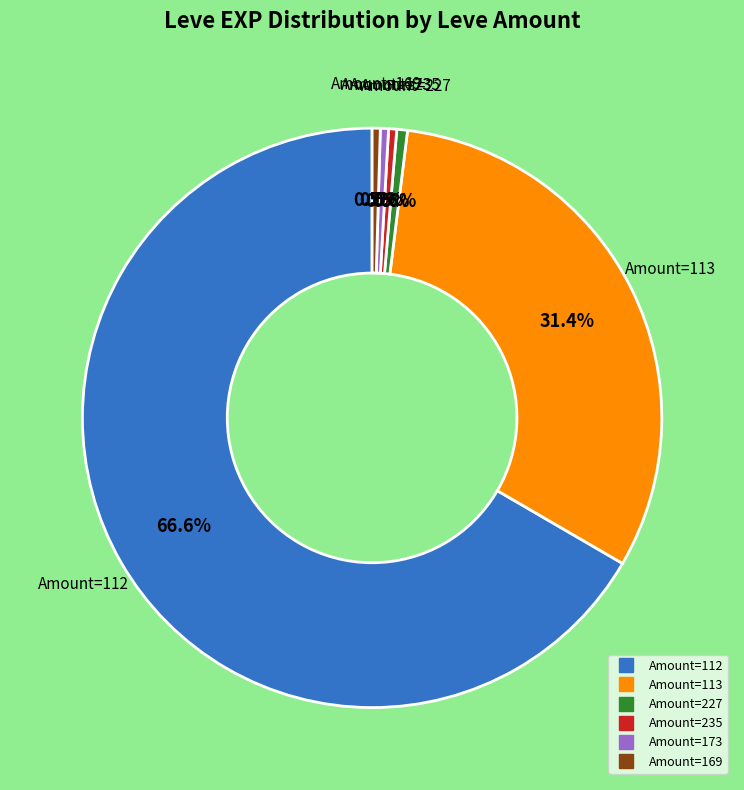

Does any single category account for the majority?

Yes